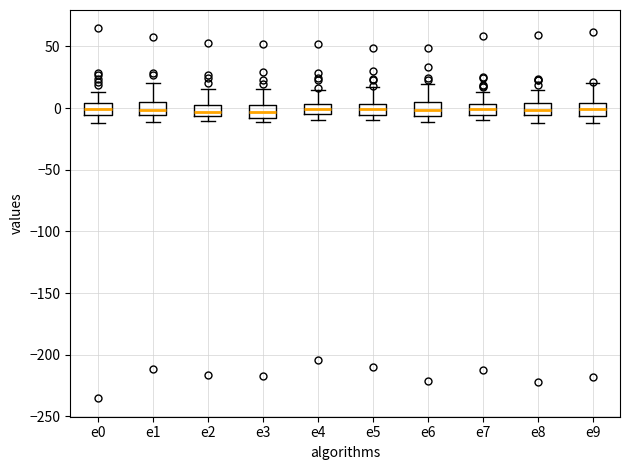

Reading left to right, transcribe this box plot: for each box, give where its median line is, the range the box spans, and where its two whiskers end, as read against the y-axis. The values are not printed on the chart, so give them approximately, as read against the axis.

e0: median 0, box -5 to 5, whiskers -10 to 15
e1: median 0, box -5 to 5, whiskers -10 to 20
e2: median -5 (just above the box's lower edge), box -5 to 5, whiskers -10 to 15
e3: median -5, box -10 to 5, whiskers -10 (just below the box's lower edge) to 15
e4: median 0, box -5 to 5, whiskers -10 to 15
e5: median 0, box -5 to 5, whiskers -10 to 15
e6: median 0, box -5 to 5, whiskers -10 to 20
e7: median 0, box -5 to 5, whiskers -10 to 15
e8: median 0, box -5 to 5, whiskers -10 to 15
e9: median 0, box -5 to 5, whiskers -10 to 20